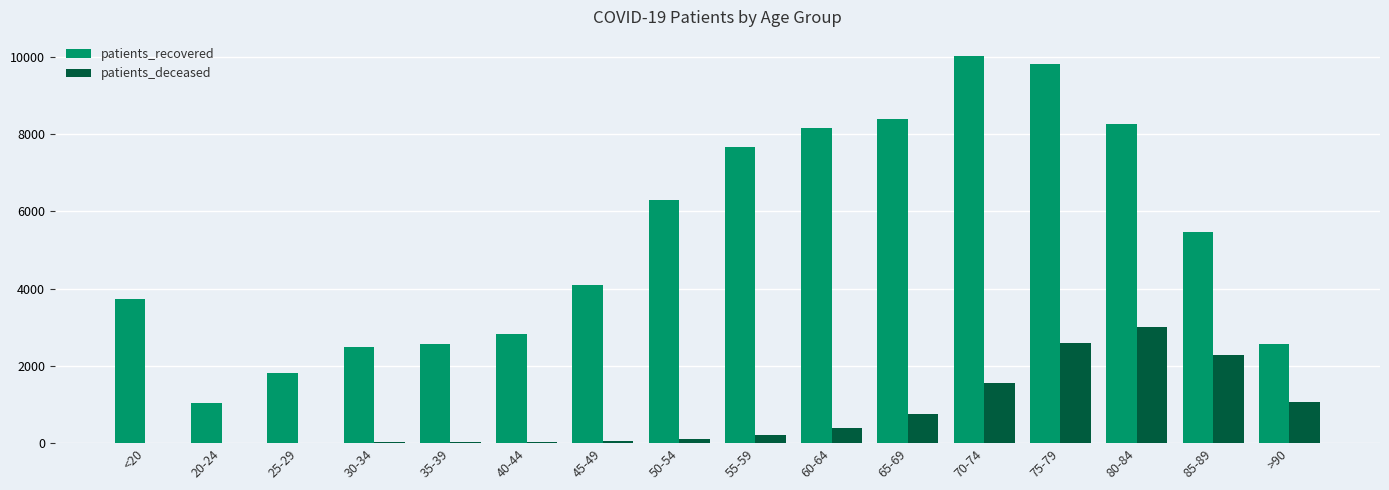

Which label corresponds to the largest value in the chart?

70-74